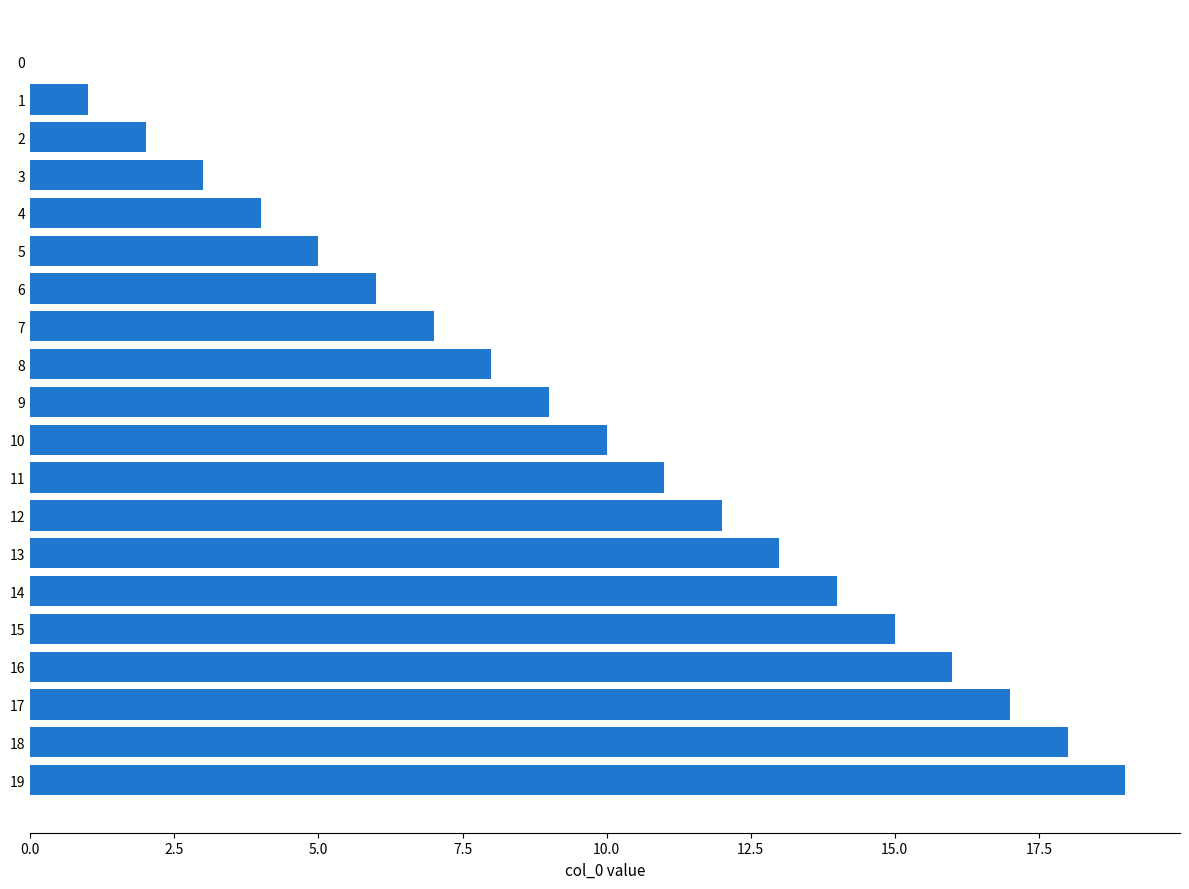

Is it true that the value at 6 is 10?

False